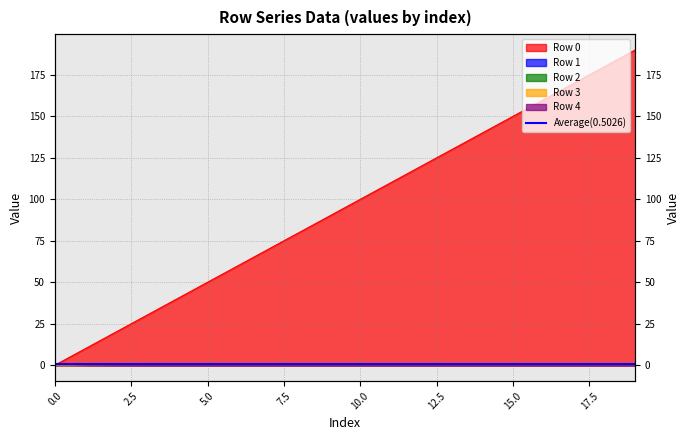

At which label is Row 3 closest to 0?

2